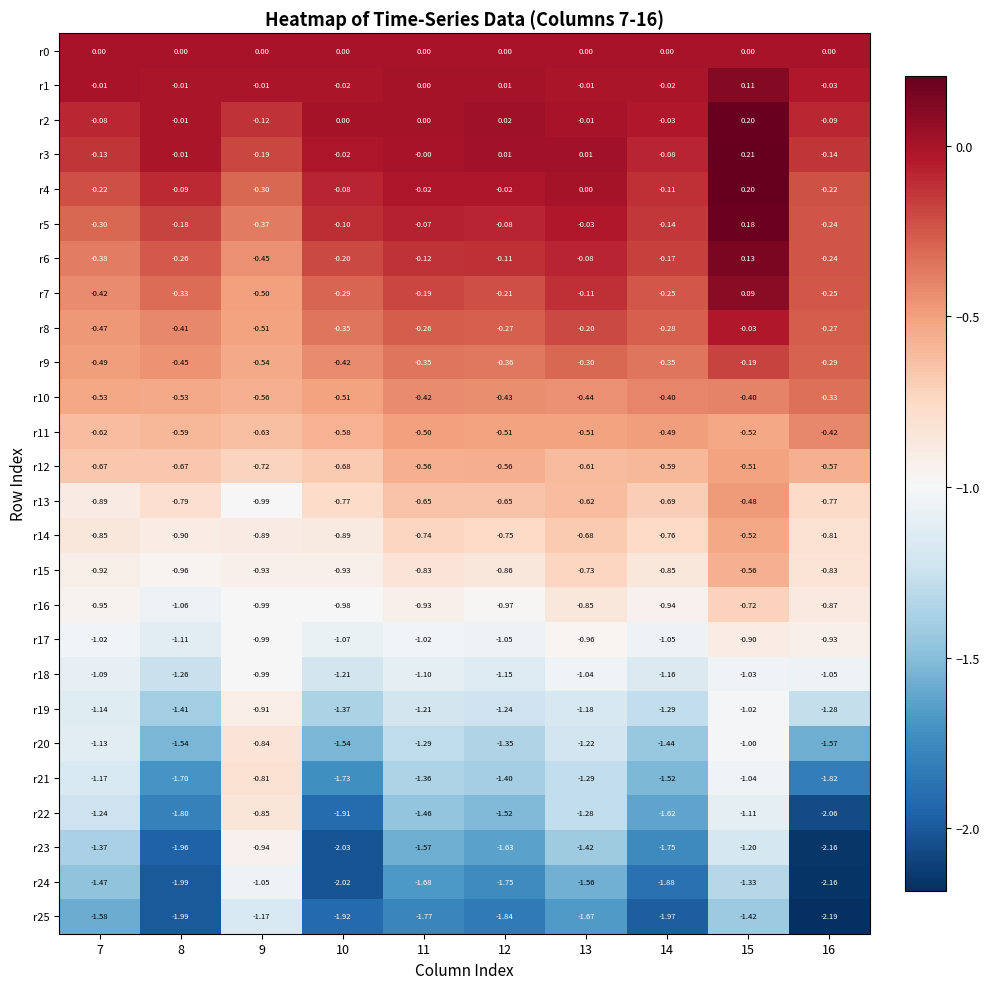

Between 8 and 11, which is larger?

8